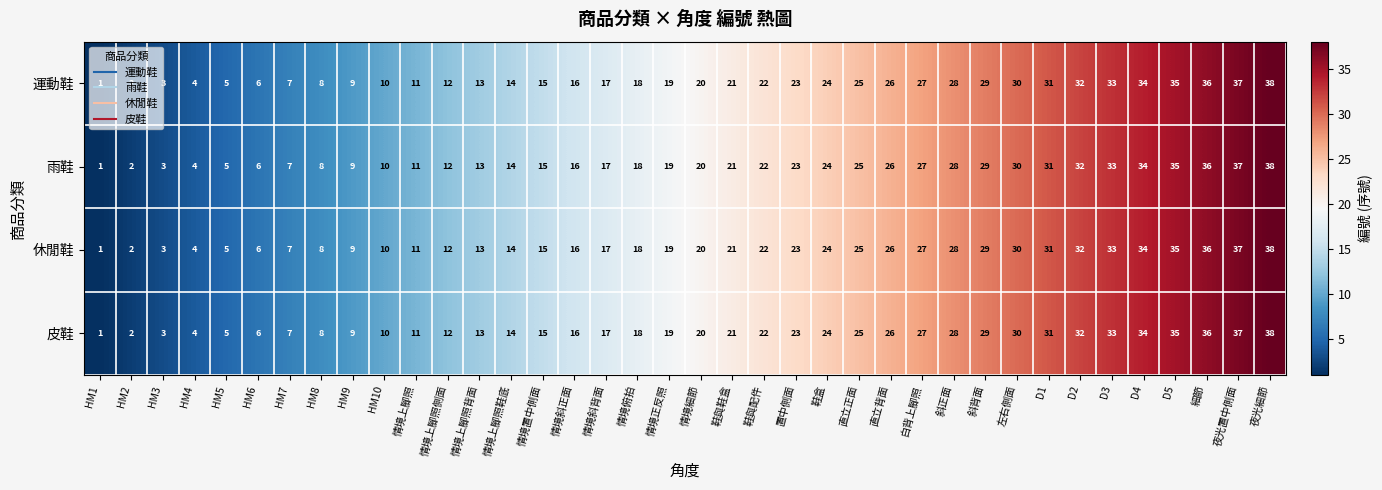

What is the difference between the 雨鞋 values at 鞋與鞋盒 and HM4?

17